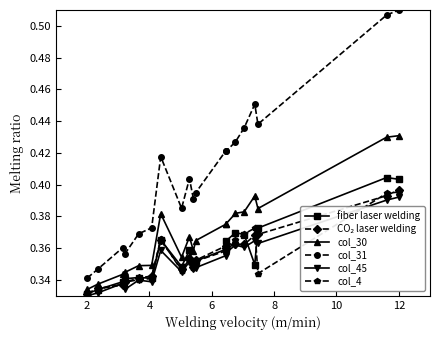

Which series has the largest range (max minus min)?

col_31